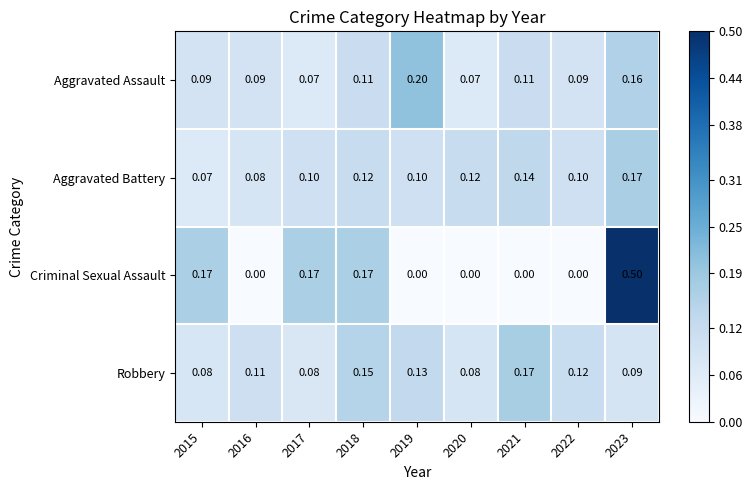

Rank the series at 2015 from highest to lowest value.

Criminal Sexual Assault, Aggravated Assault, Robbery, Aggravated Battery